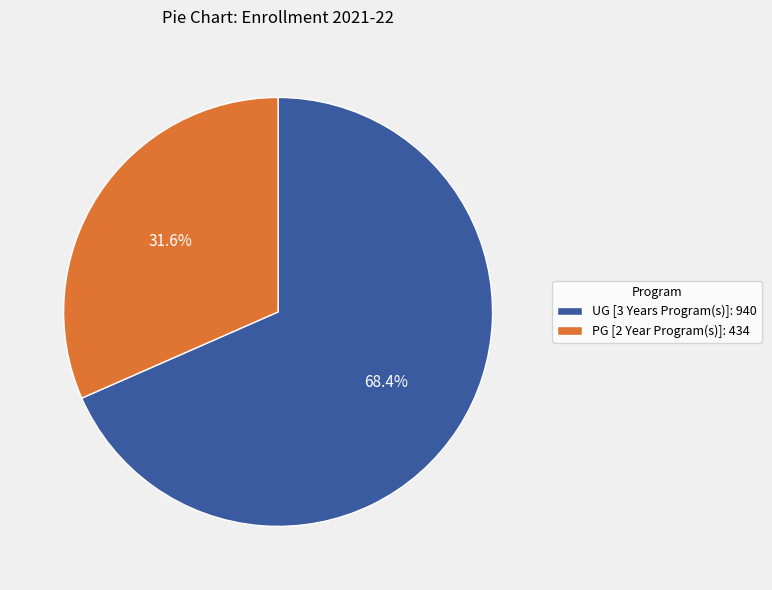

To the nearest percent, what is the difference between the largest and smallest slice percentages?

37%